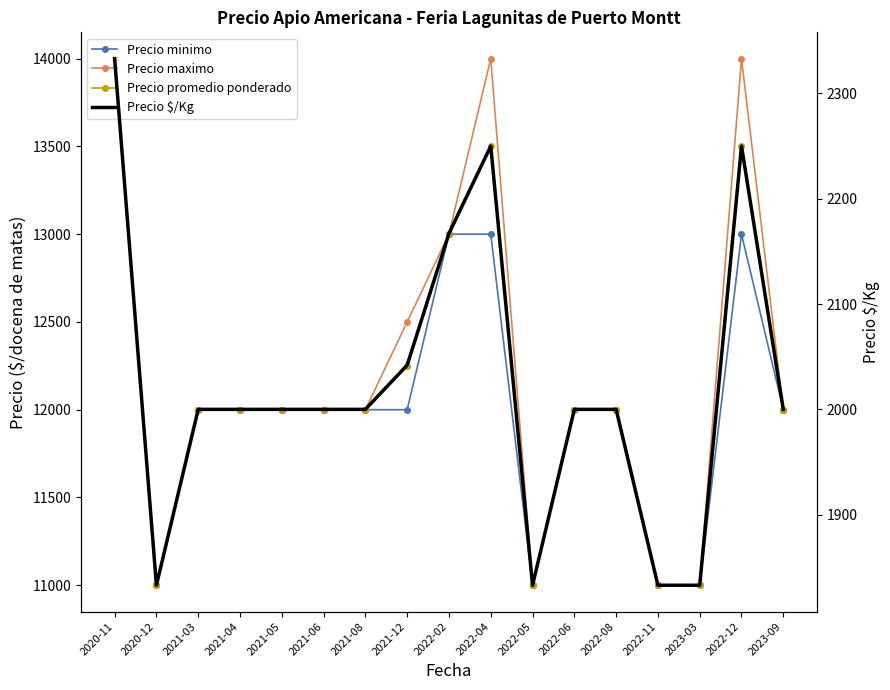

Reading left to right, transcribe all the data shown in this chart.

Precio minimo: 2020-11=14000	2020-12=11000	2021-03=12000	2021-04=12000	2021-05=12000	2021-06=12000	2021-08=12000	2021-12=12000	2022-02=13000	2022-04=13000	2022-05=11000	2022-06=12000	2022-08=12000	2022-11=11000	2023-03=11000	2022-12=13000	2023-09=12000
Precio maximo: 2020-11=14000	2020-12=11000	2021-03=12000	2021-04=12000	2021-05=12000	2021-06=12000	2021-08=12000	2021-12=12500	2022-02=13000	2022-04=14000	2022-05=11000	2022-06=12000	2022-08=12000	2022-11=11000	2023-03=11000	2022-12=14000	2023-09=12000
Precio promedio ponderado: 2020-11=14000	2020-12=11000	2021-03=12000	2021-04=12000	2021-05=12000	2021-06=12000	2021-08=12000	2021-12=12250	2022-02=13000	2022-04=13500	2022-05=11000	2022-06=12000	2022-08=12000	2022-11=11000	2023-03=11000	2022-12=13500	2023-09=12000
Precio $/Kg: 2020-11=2333	2020-12=1833	2021-03=2000	2021-04=2000	2021-05=2000	2021-06=2000	2021-08=2000	2021-12=2042	2022-02=2167	2022-04=2250	2022-05=1833	2022-06=2000	2022-08=2000	2022-11=1833	2023-03=1833	2022-12=2250	2023-09=2000